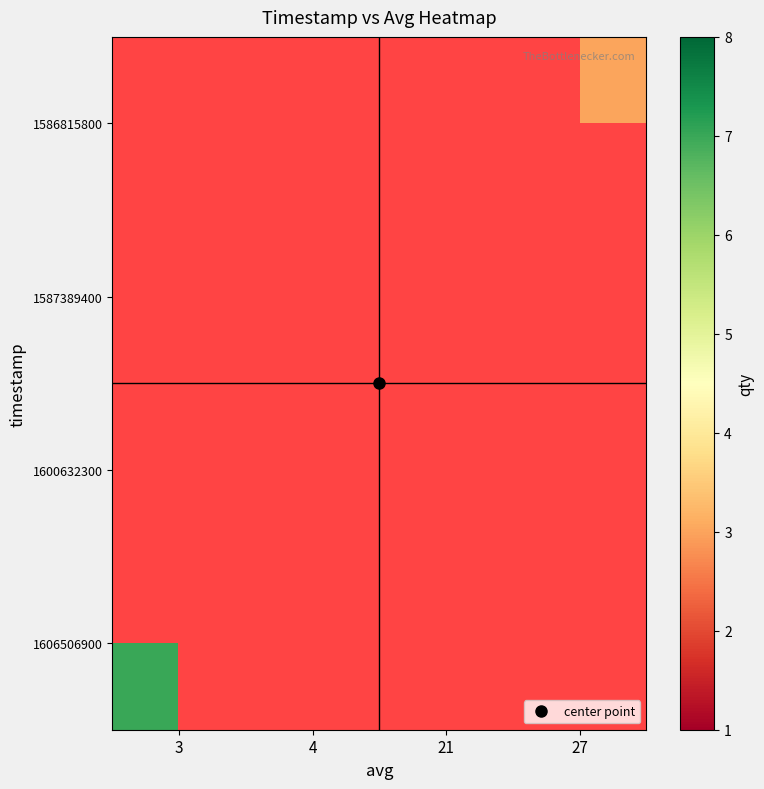

At which label does 1600632300 reach its minimum?

3